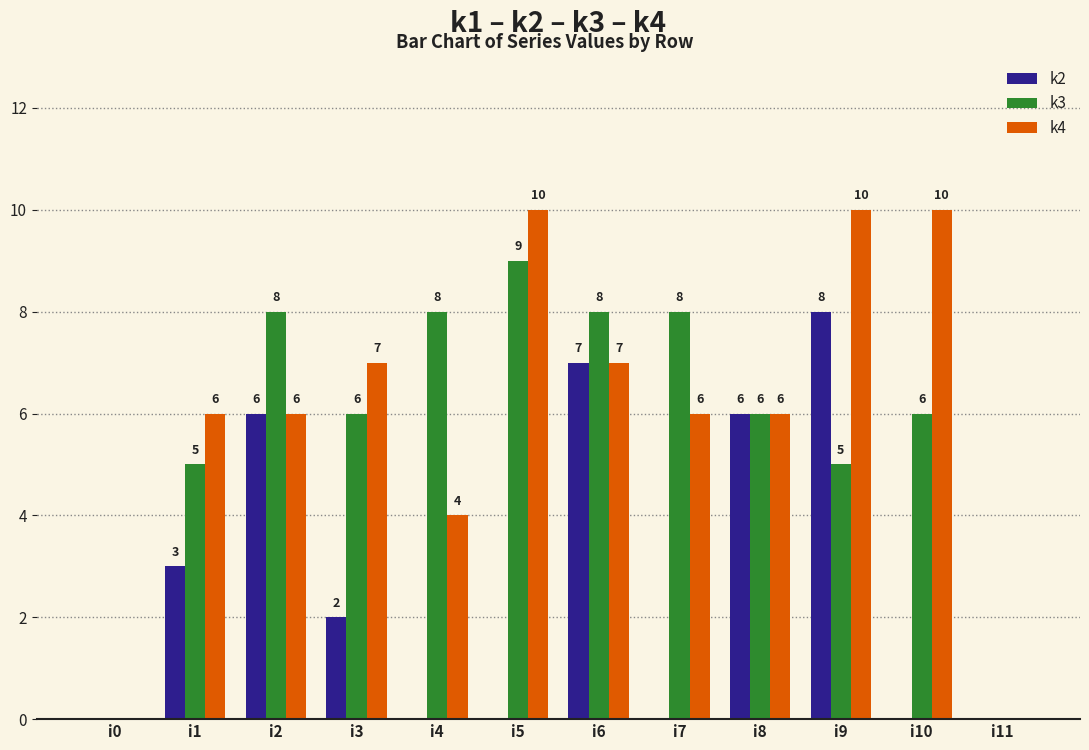

Is it true that k4 equals 0 at i11?

True